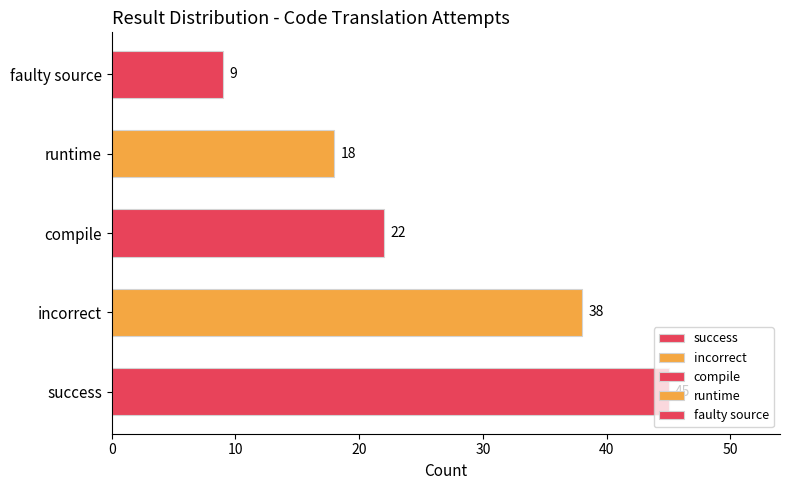

Rank the categories by value from lowest to highest.

faulty source, runtime, compile, incorrect, success